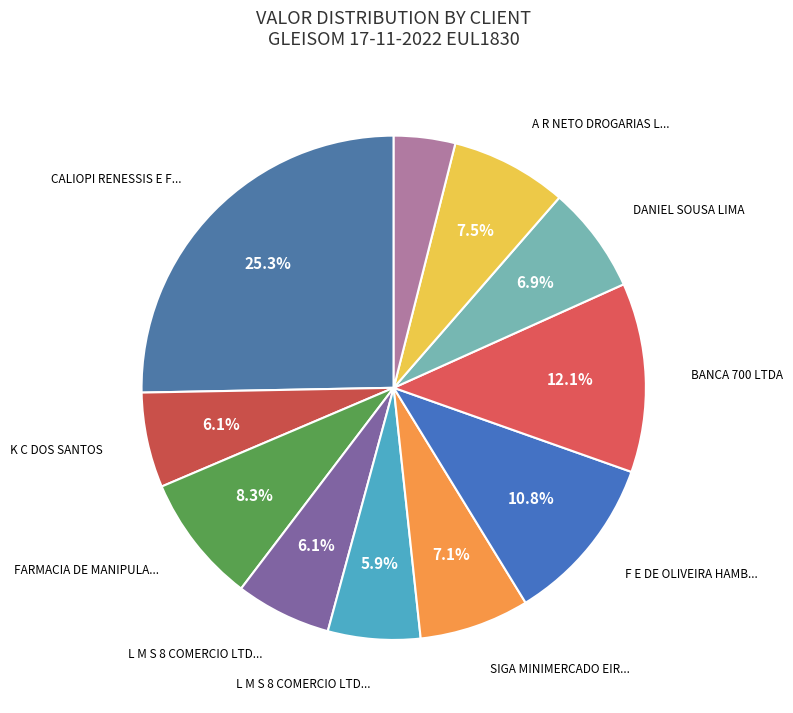

How many slices are in this pie chart?

11